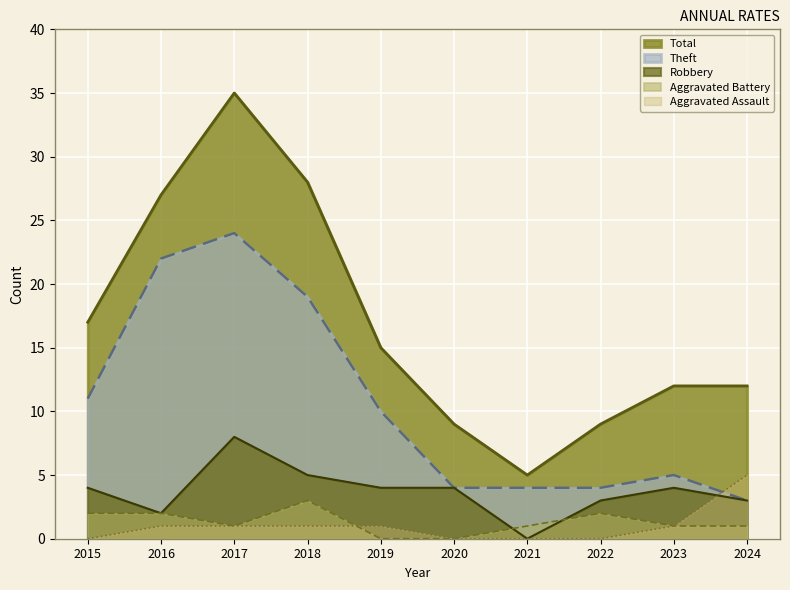

At which label does Aggravated Assault reach its peak?

2024